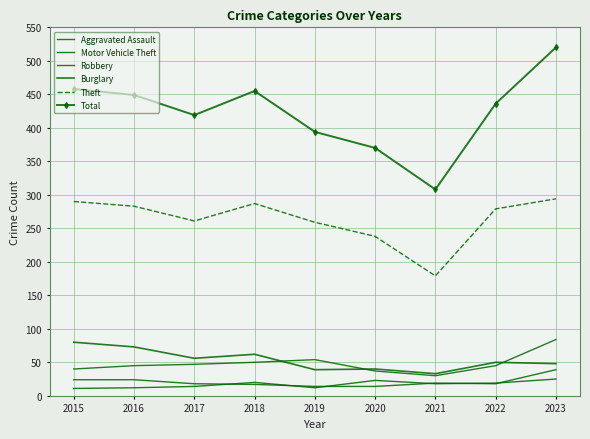

At which category does the chart reach its minimum across all series?

2015